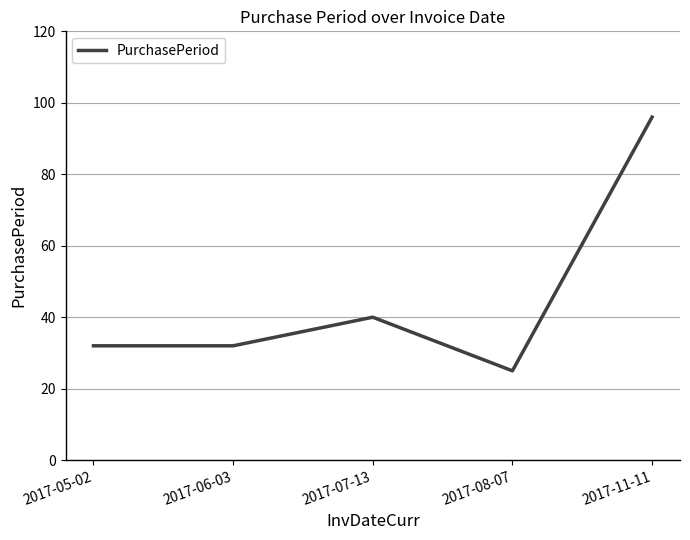

What is the change in value from 2017-08-07 to 2017-11-11?

+71